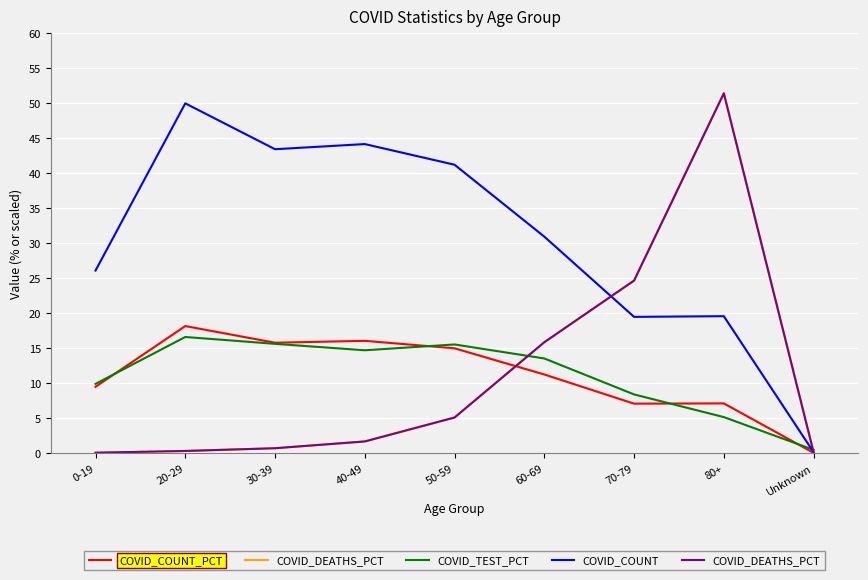

What is the difference between the highest and lowest values at Unknown?

0.4